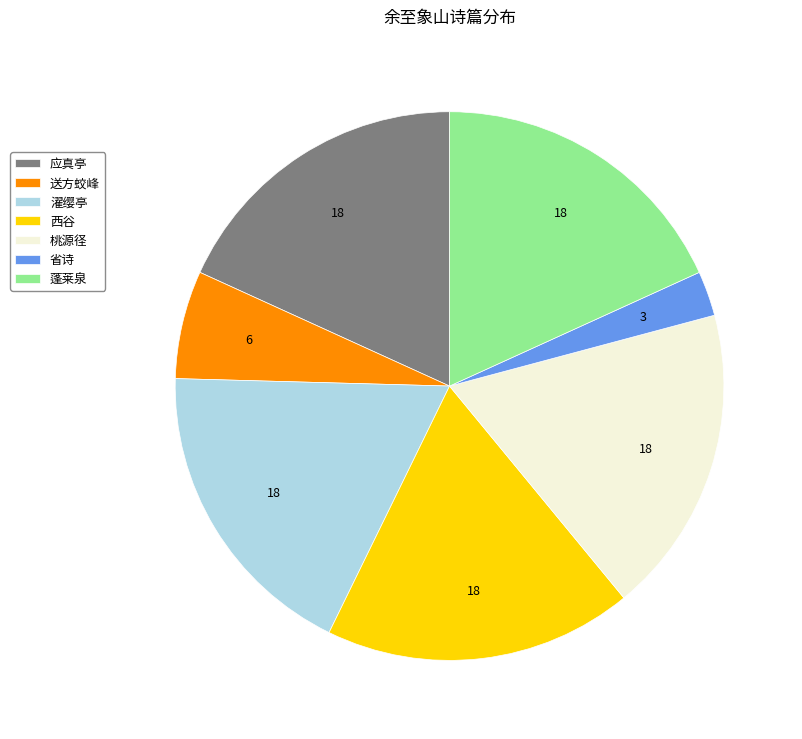

Is there any slice that represents more than half of the pie?

No